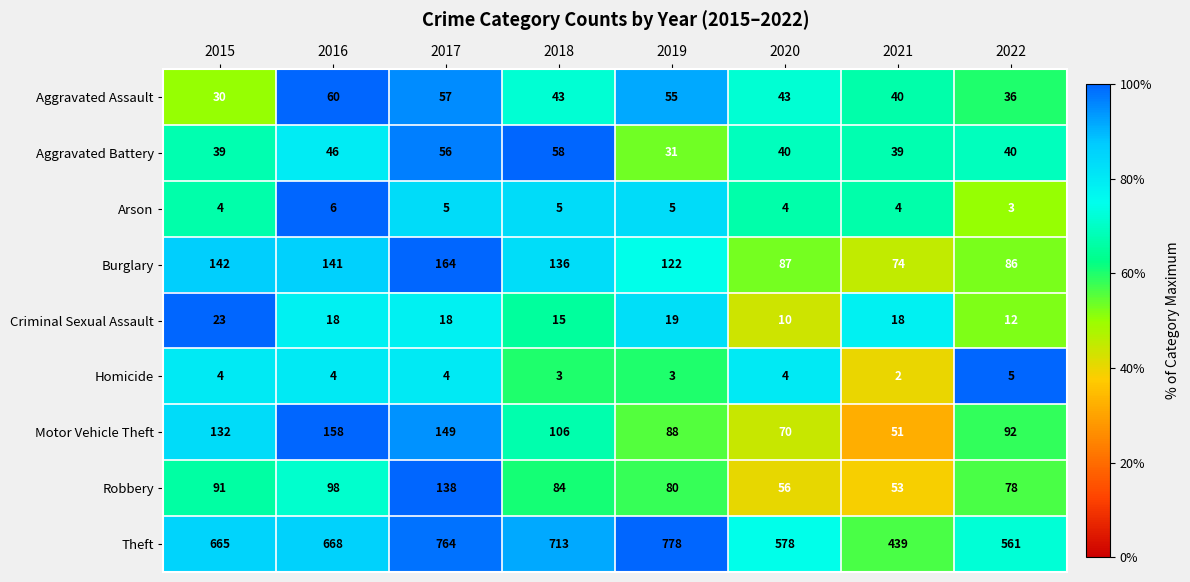

What is the total value across all series at 2018?

1163